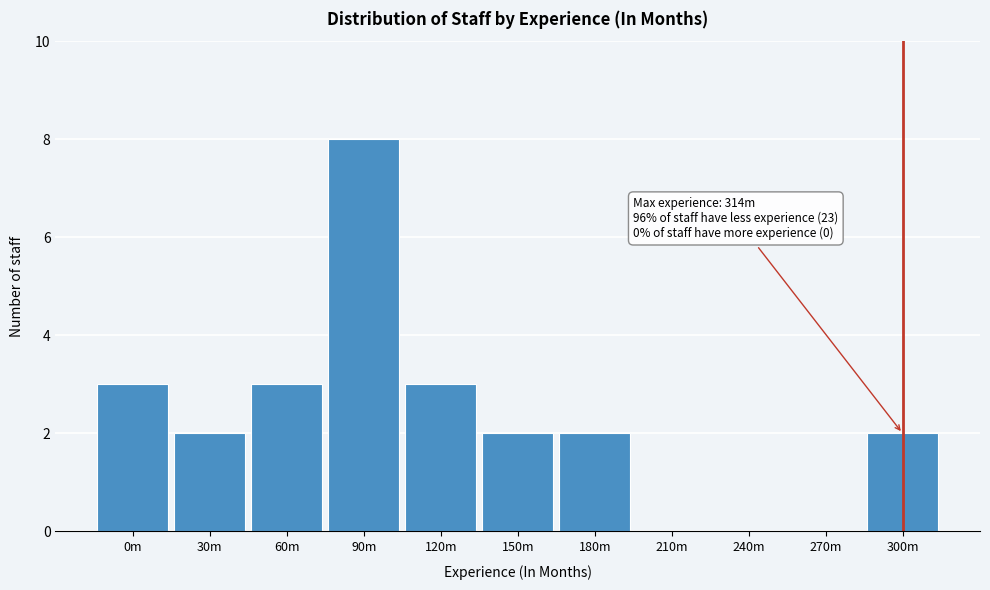

Reading right to left, extract all data points from this chart.

300m=2	270m=0	240m=0	210m=0	180m=2	150m=2	120m=3	90m=8	60m=3	30m=2	0m=3